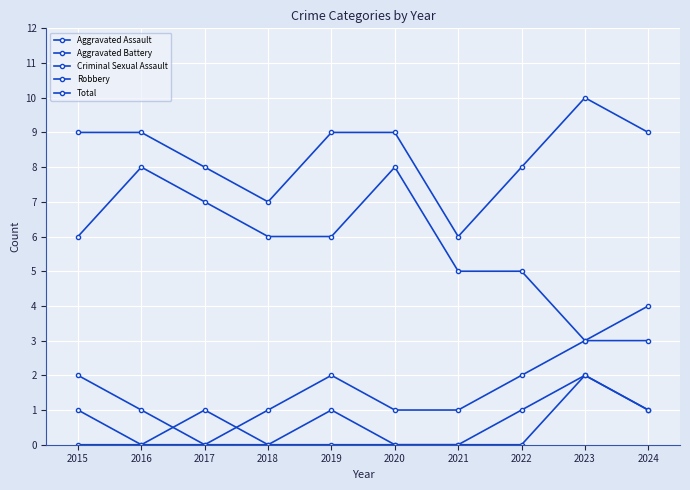

Reading left to right, extract all data points from this chart.

Aggravated Assault: 1	0	0	0	1	0	0	1	2	1
Aggravated Battery: 2	1	0	1	2	1	1	2	3	4
Criminal Sexual Assault: 0	0	1	0	0	0	0	0	2	1
Robbery: 6	8	7	6	6	8	5	5	3	3
Total: 9	9	8	7	9	9	6	8	10	9